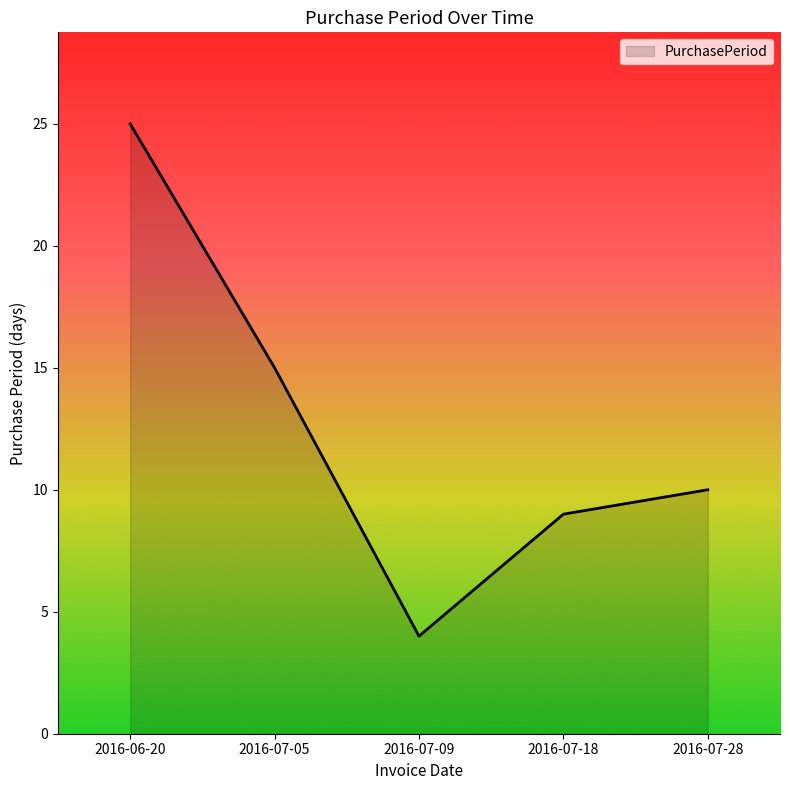

Between 2016-07-28 and 2016-07-18, which is larger?

2016-07-28